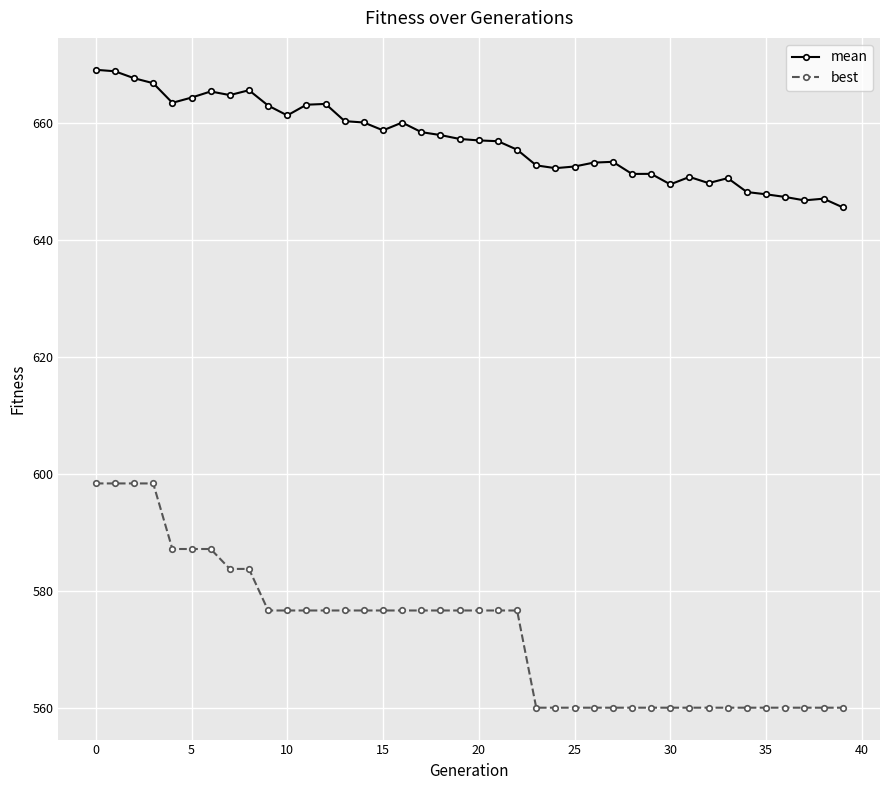

Which series has the largest range (max minus min)?

best